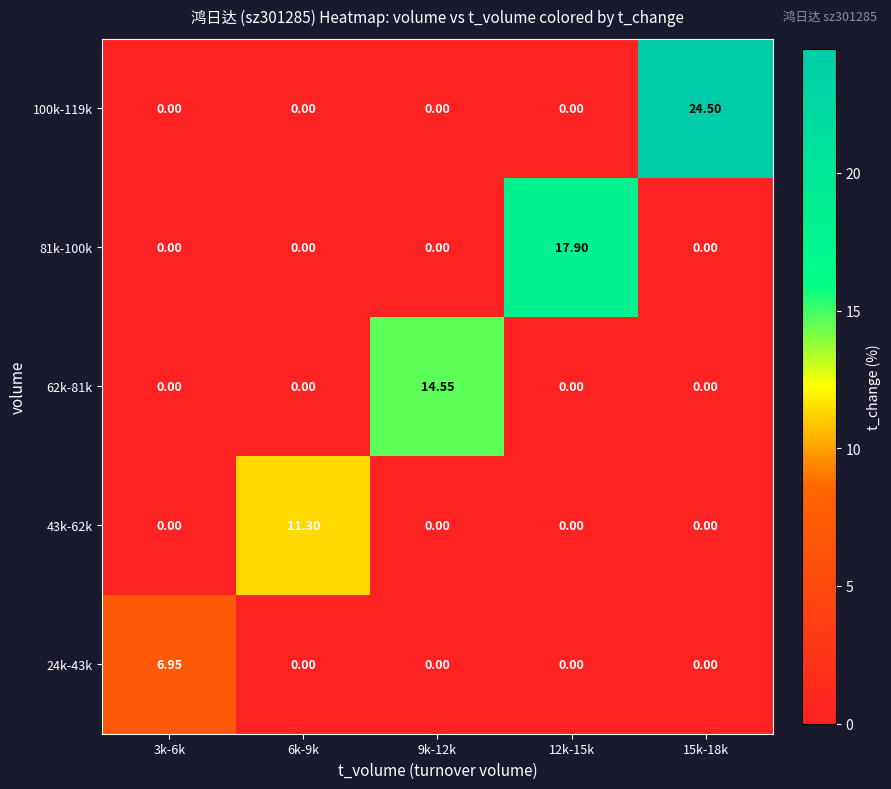

Which series has the widest spread of values?

100k-119k